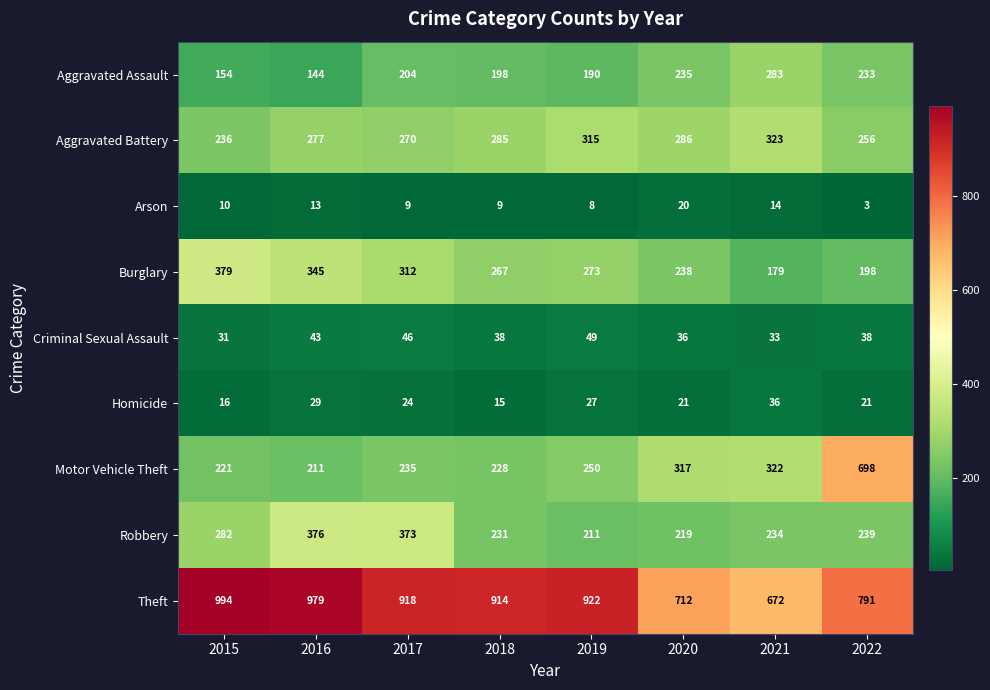

Count the number of data series in this chart.

9